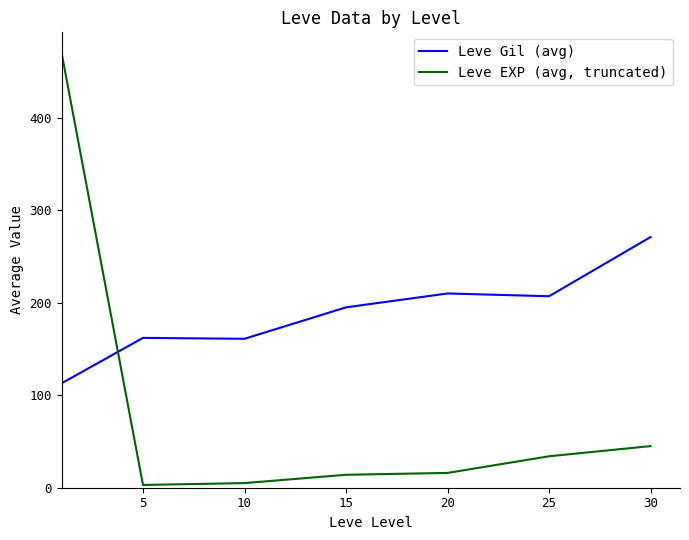

What is the maximum value shown in the chart?

469